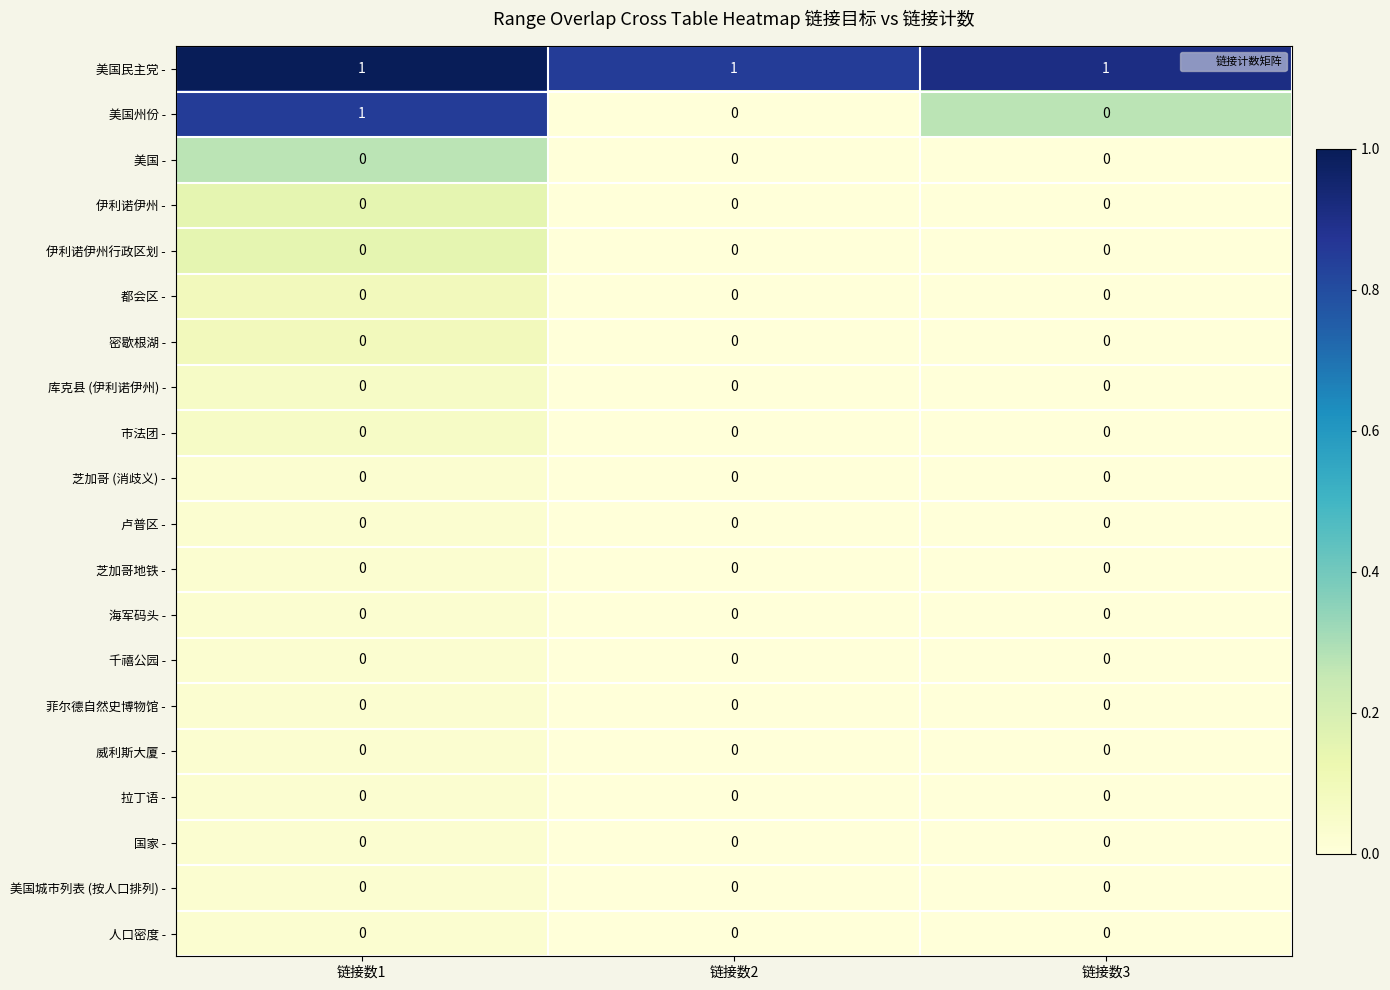

True or false: 美国 - has a value of 0 at 链接数3.

True